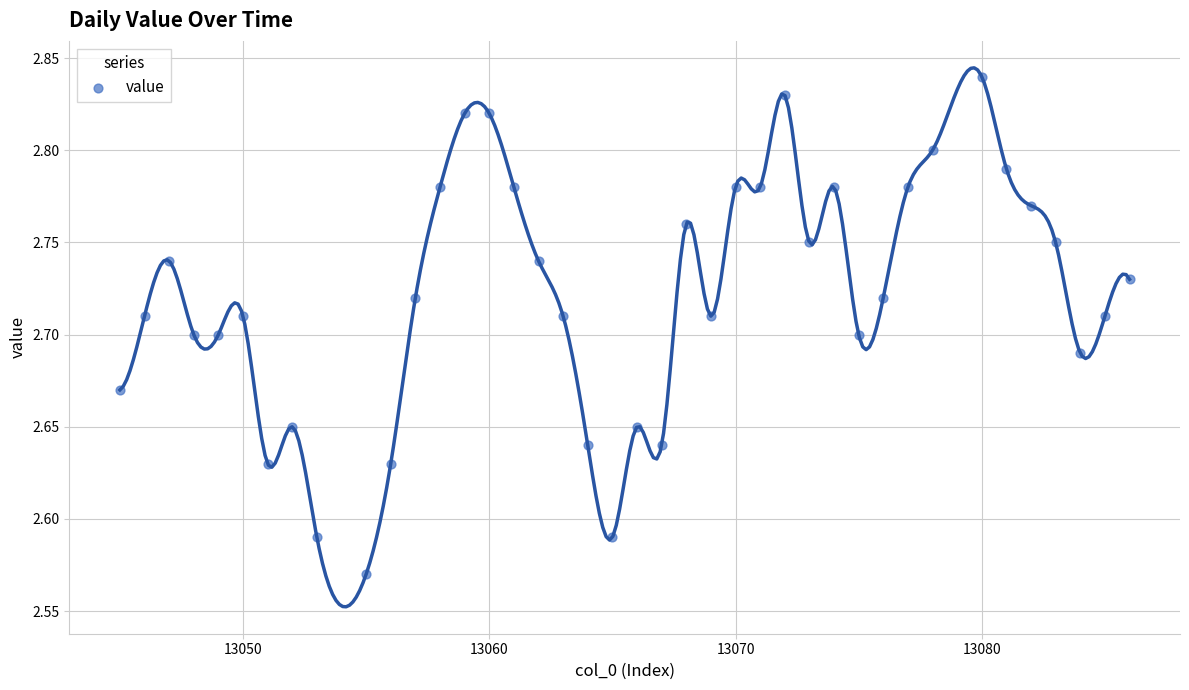

What is the range of Y values (max minus min)?

0.3